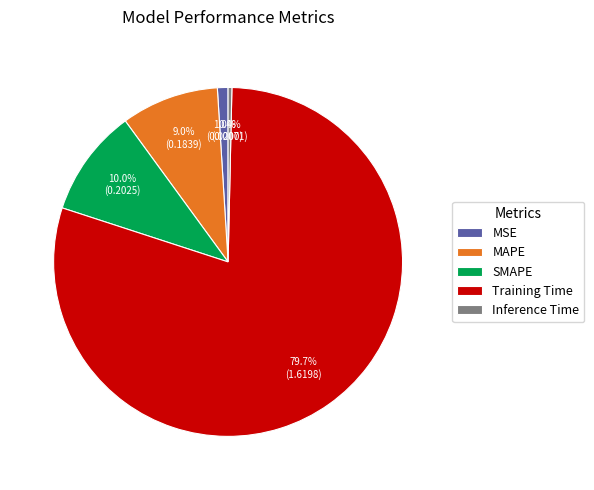

To the nearest percent, what is the average slice percentage?

20%